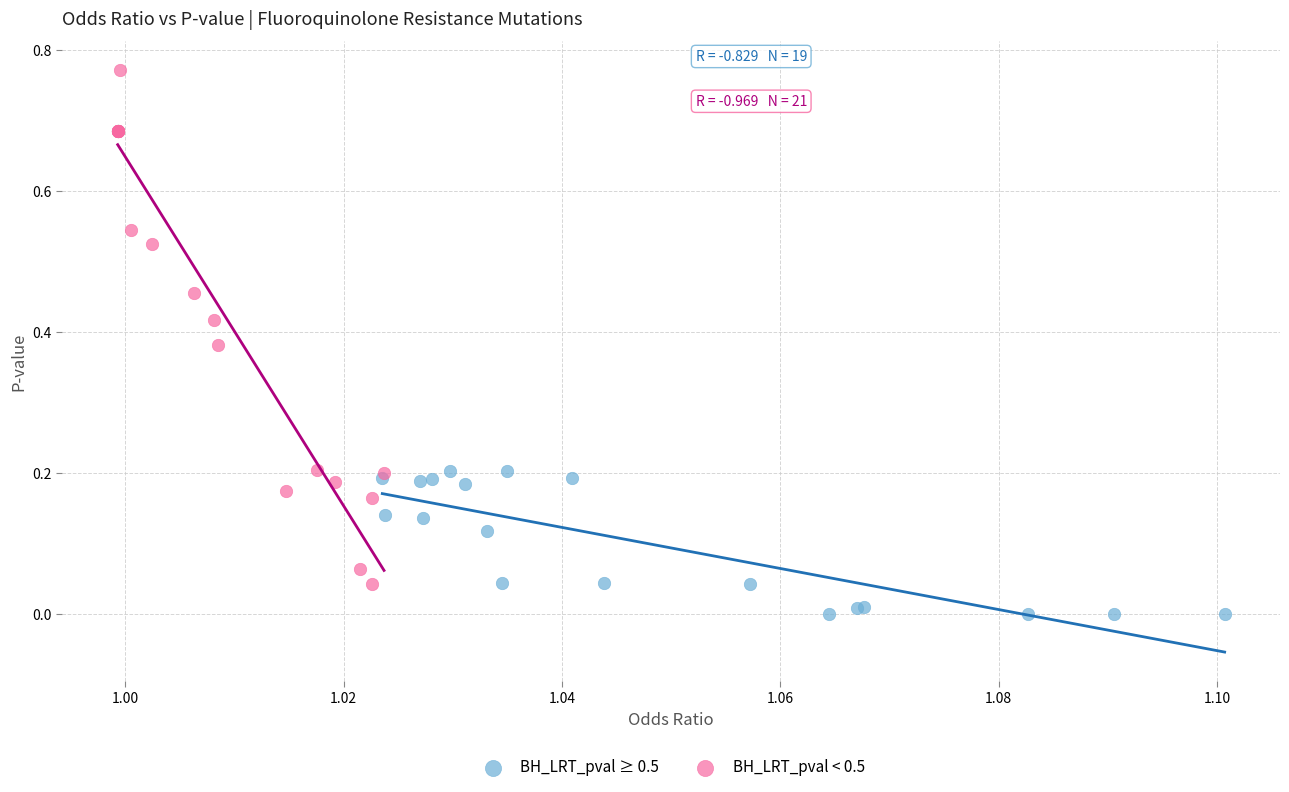

Which series contains the highest Y value?

BH_LRT_pval < 0.5